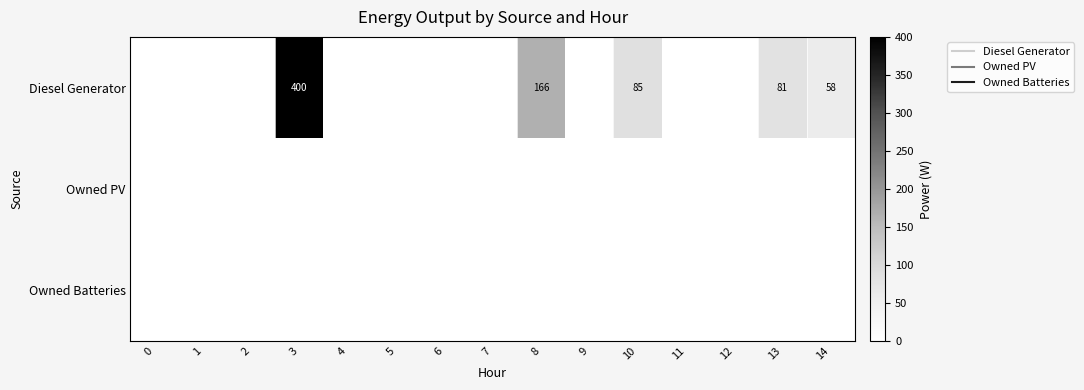

Between 12 and 1, which is larger?

12